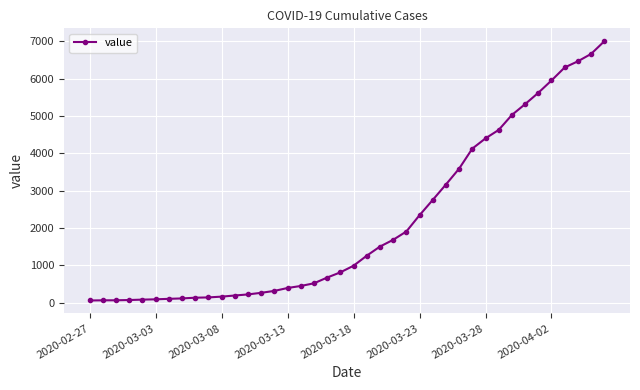

What is the maximum value shown in the chart?

6995